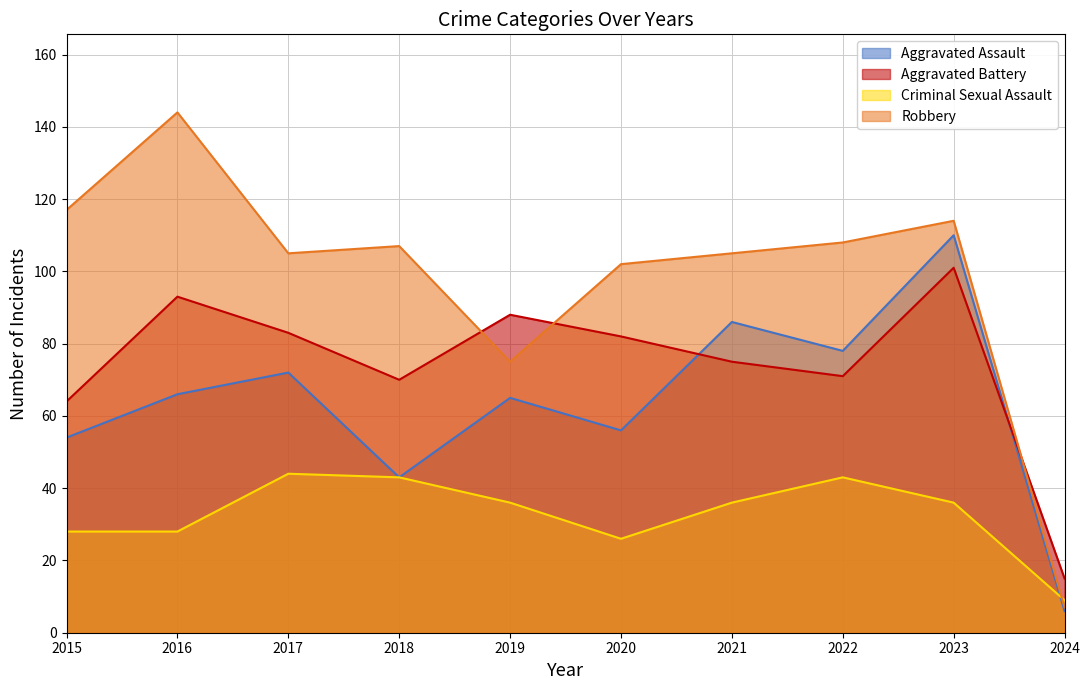

Where is the first local minimum for Criminal Sexual Assault?

2020